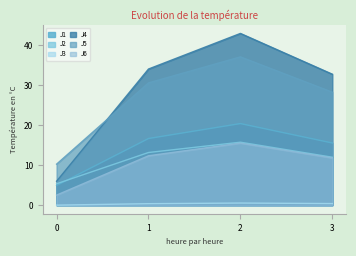

At 1, list the series in order from largest to smallest.

J4, J5, J1, J2, J6, J3